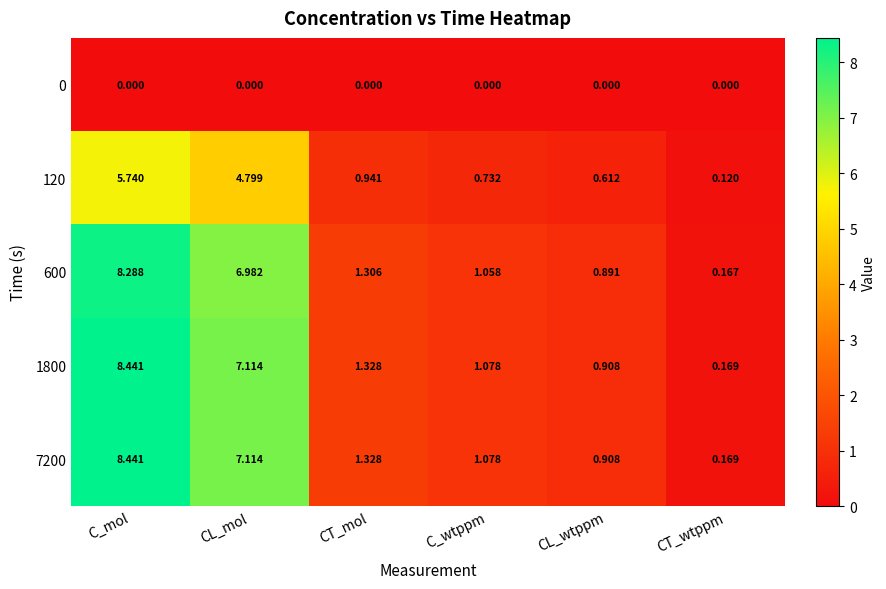

List the labels in order of 600 value, largest first.

C_mol, CL_mol, CT_mol, C_wtppm, CL_wtppm, CT_wtppm